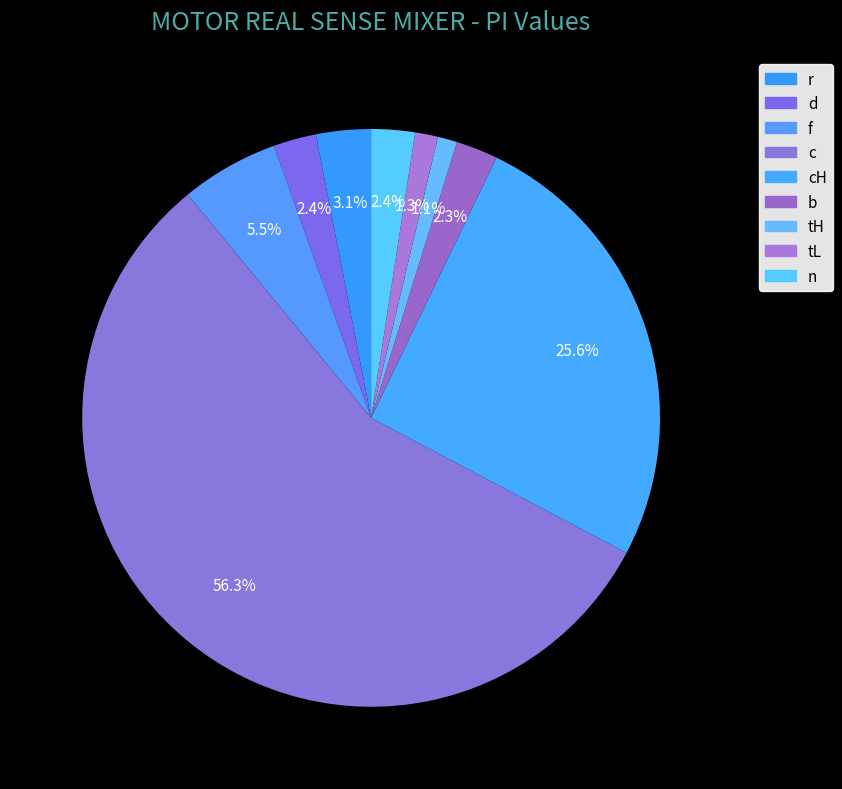

Is there any slice that represents more than half of the pie?

Yes